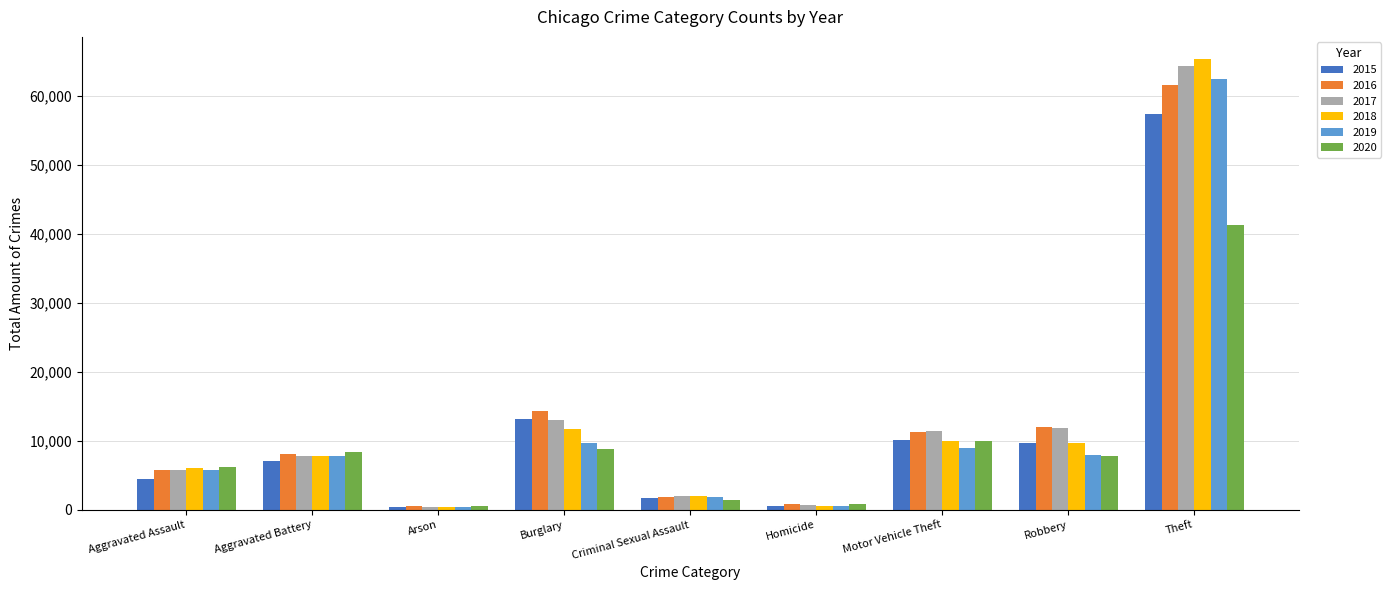

What is the total value across all series at Criminal Sexual Assault?

10933